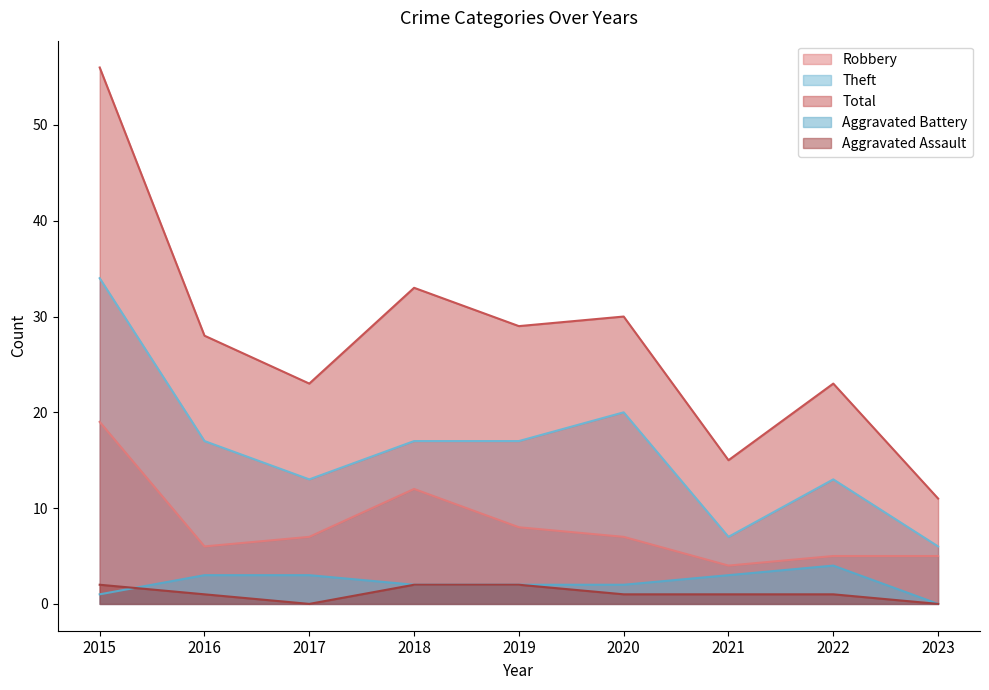

At 2016, list the series in order from largest to smallest.

Total, Theft, Robbery, Aggravated Battery, Aggravated Assault